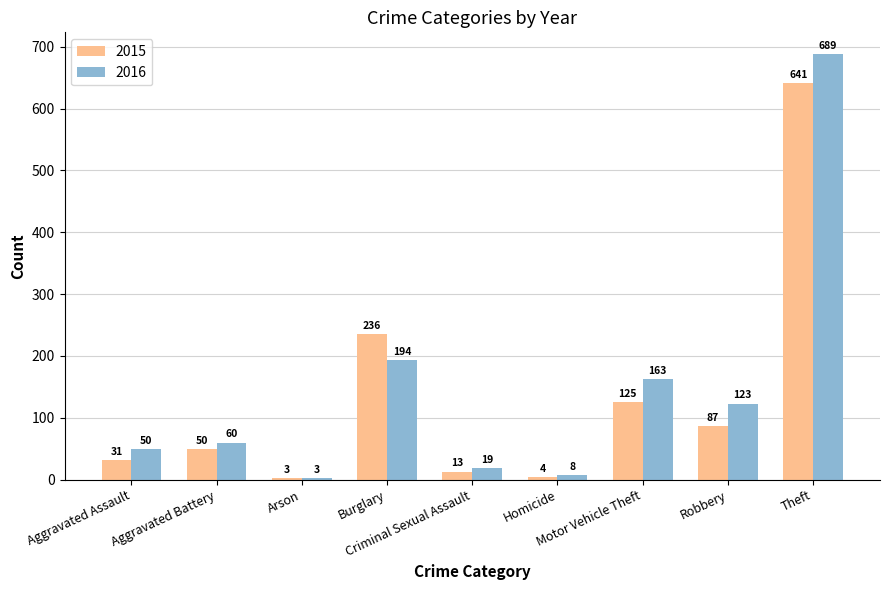

What position from the right is Burglary?

6